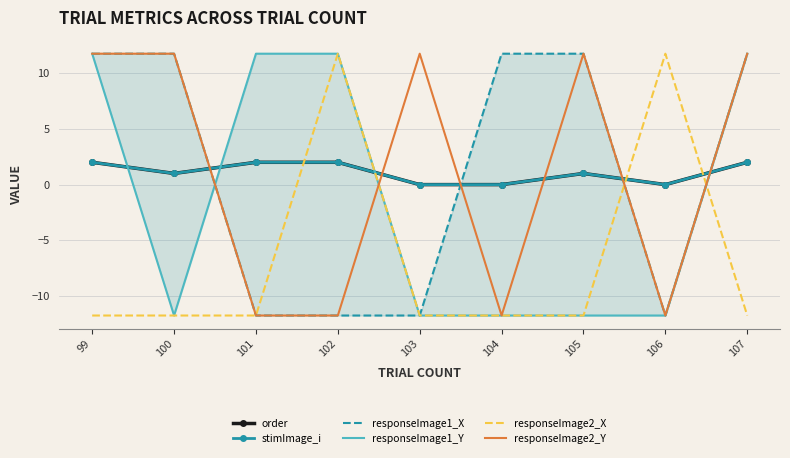

Is it true that stimImage_i equals 2.0 at 102?

True